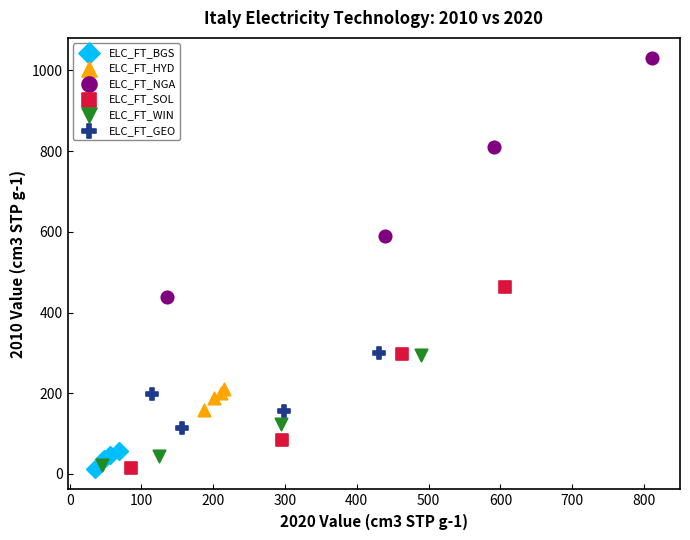

What are all the series names shown in the legend?

ELC_FT_BGS, ELC_FT_HYD, ELC_FT_NGA, ELC_FT_SOL, ELC_FT_WIN, ELC_FT_GEO